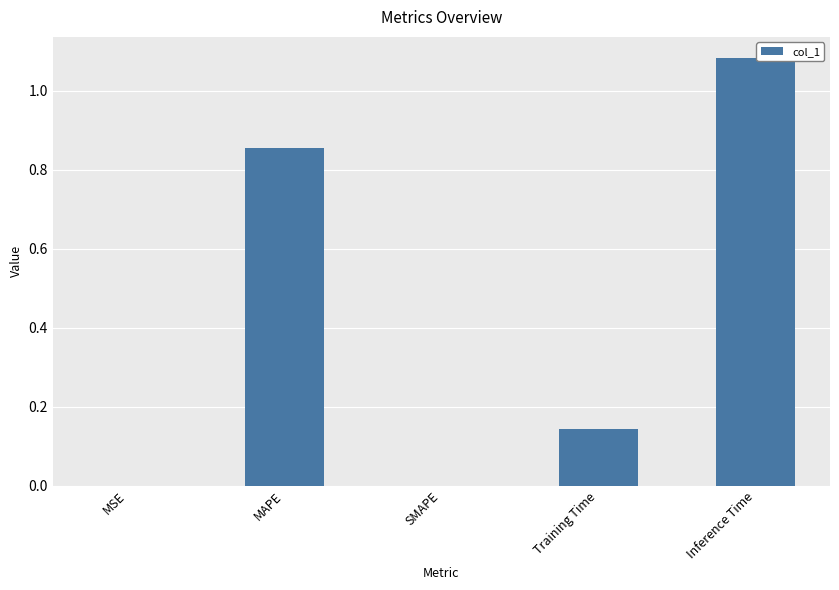

True or false: the data shows 0.3 at MAPE.

False